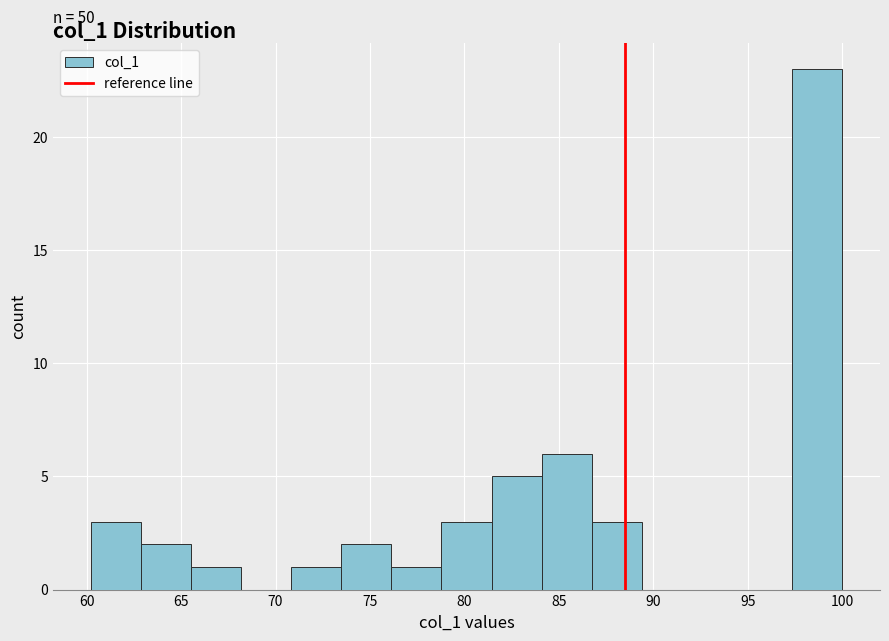

Which range on the x-axis has the tallest bar?

97.5 to 100.0